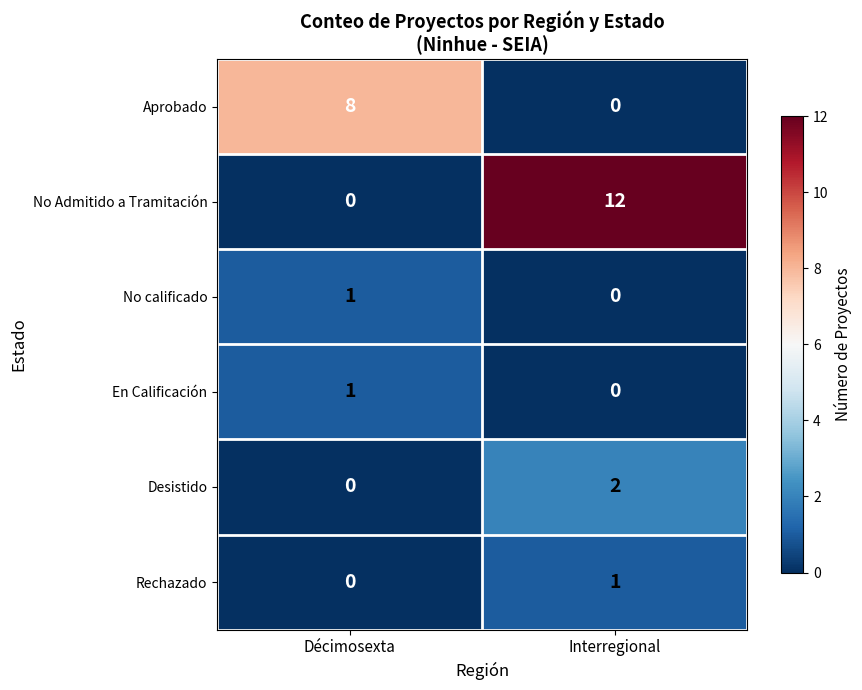

At which category is the sum across all series the highest?

Interregional